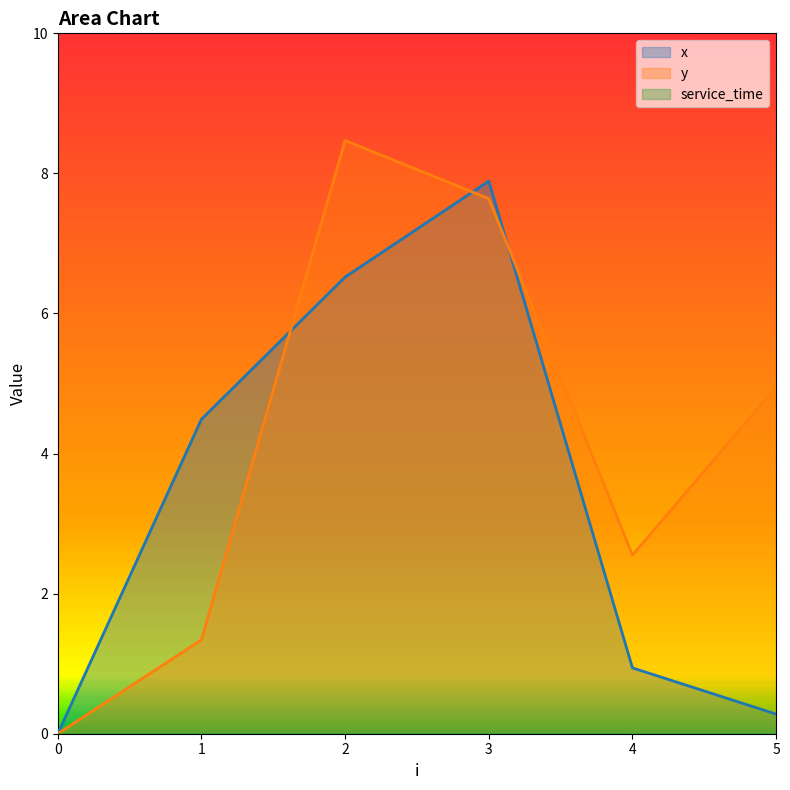

At which label does y reach its peak?

2